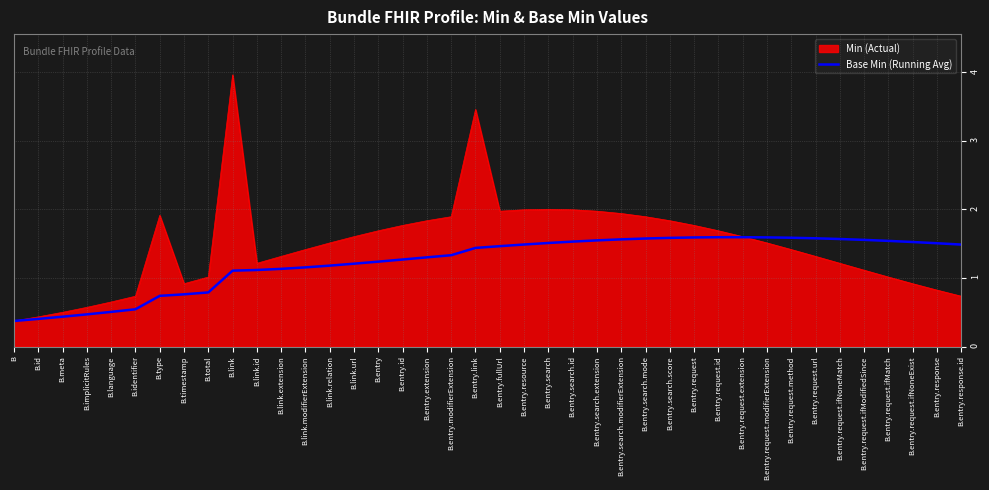

The value of Min (Actual) at B.timestamp is 0.9. True or false?

True